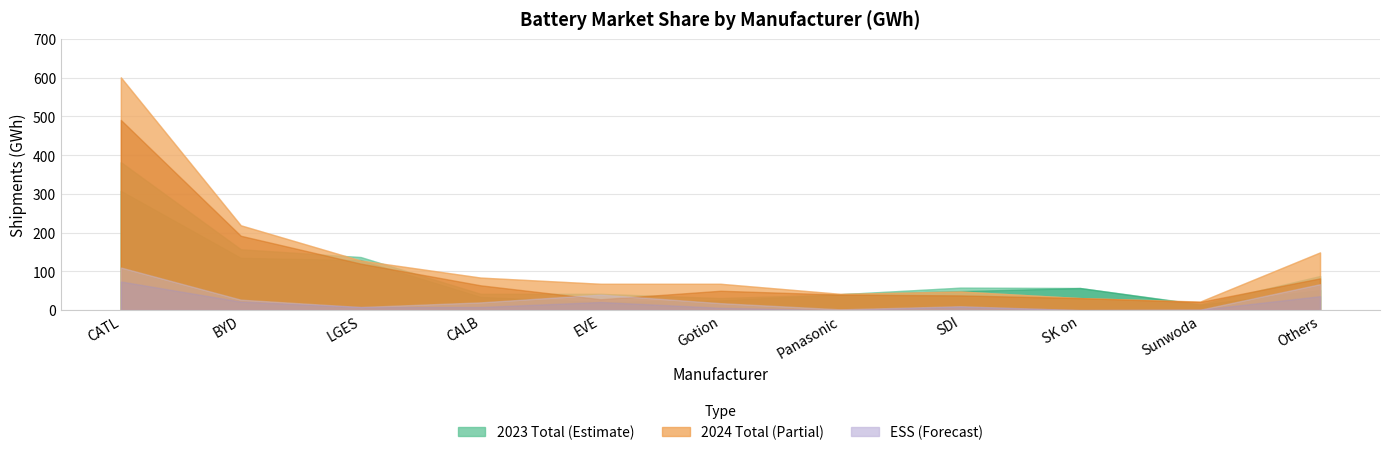

At which category does the chart reach its minimum across all series?

Panasonic